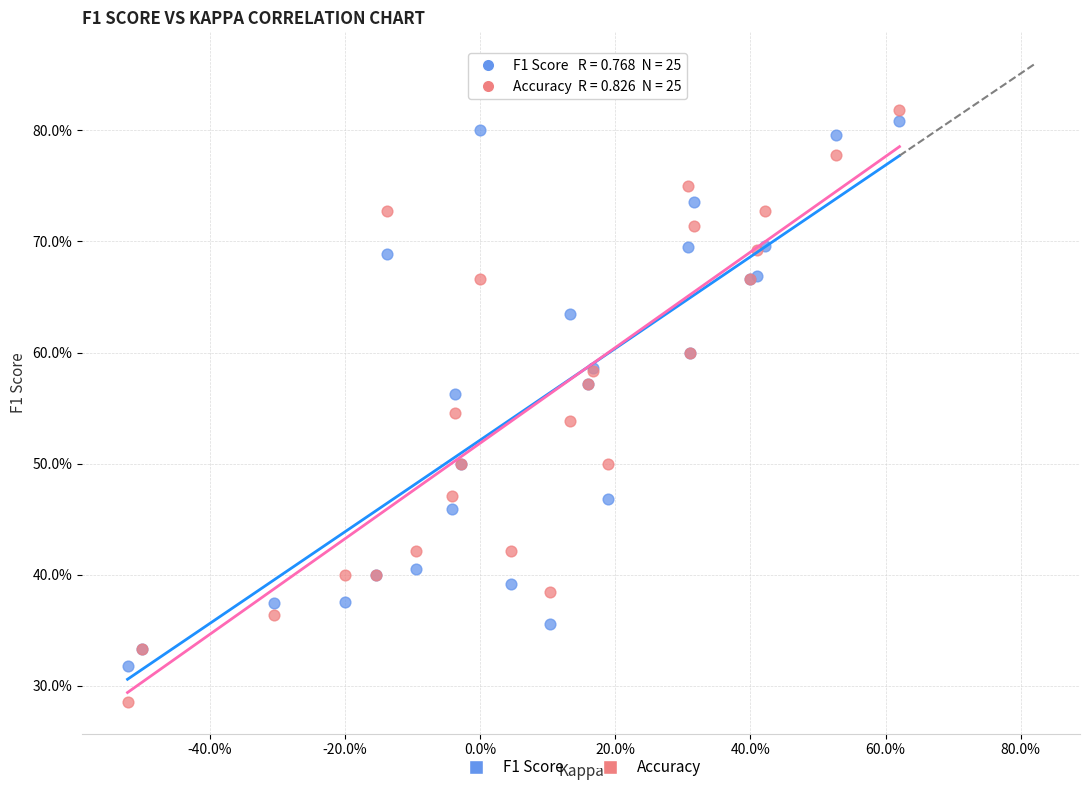

Which series has the largest Y range (max minus min)?

Accuracy